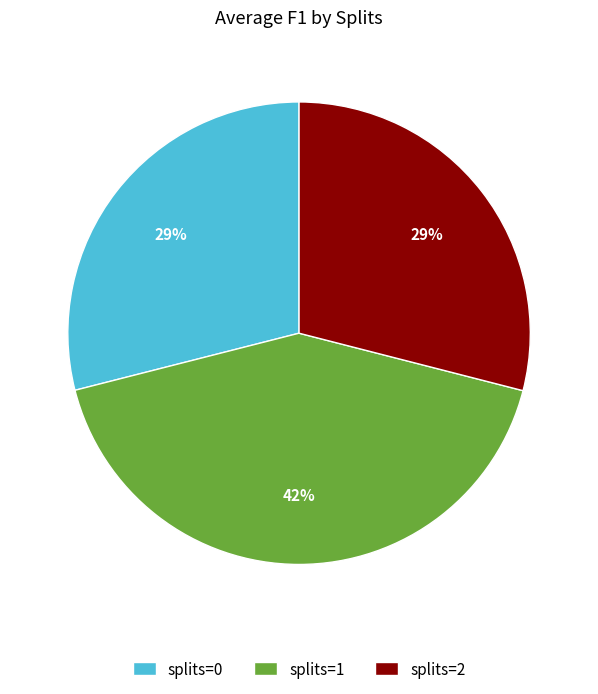

What percentage is the splits=2 slice, to the nearest percent?

29%